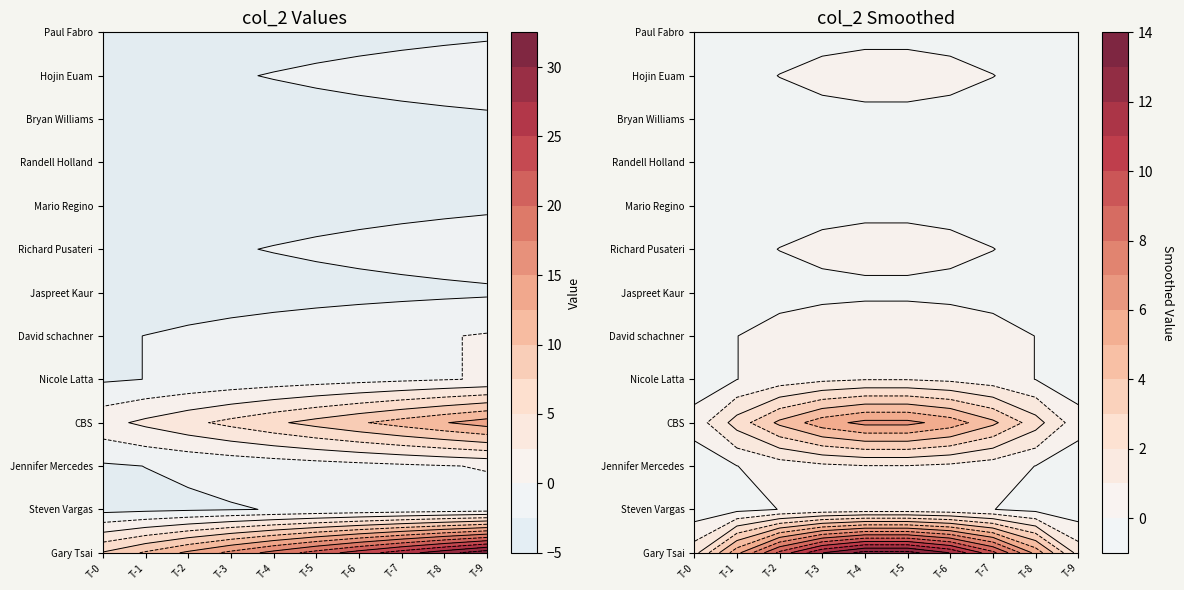

What is the sum of the values at Jennifer Mercedes and Mario Regino?

4